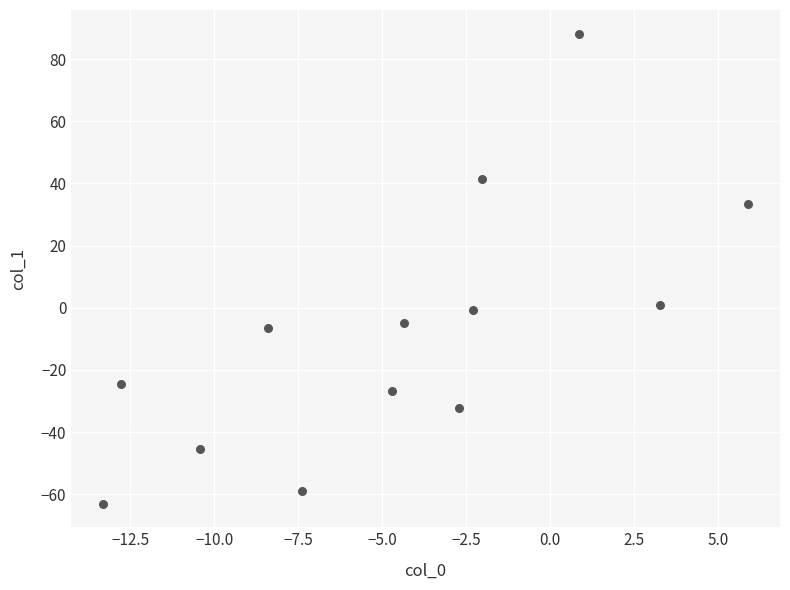

What is the range of X values (max minus min)?

19.2